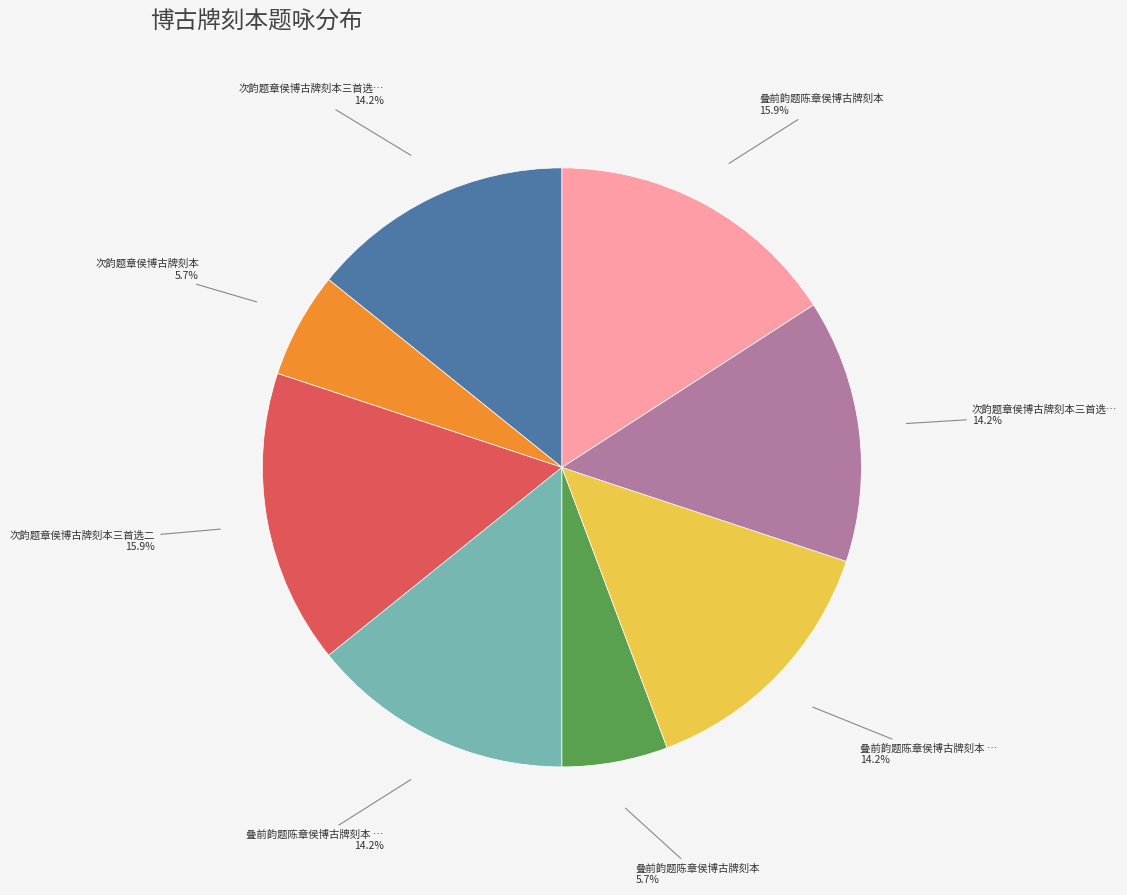

Is there any slice that represents more than half of the pie?

No